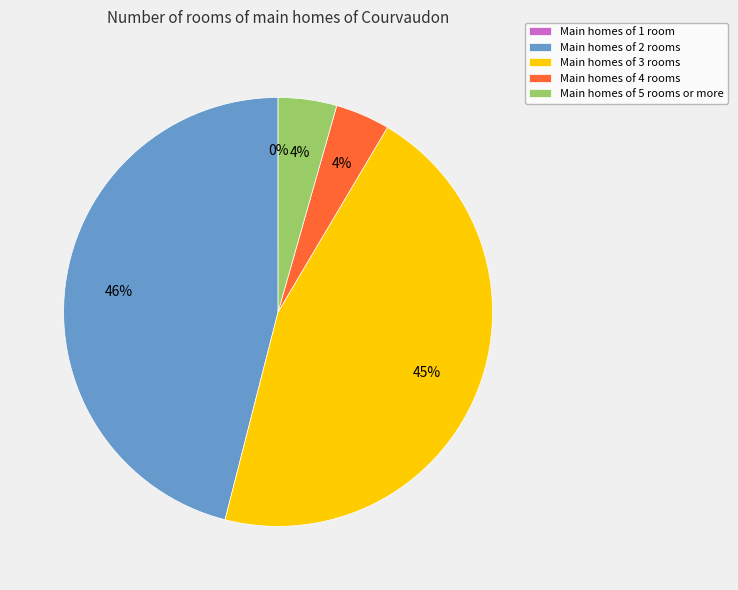

Is there any slice that represents more than half of the pie?

No